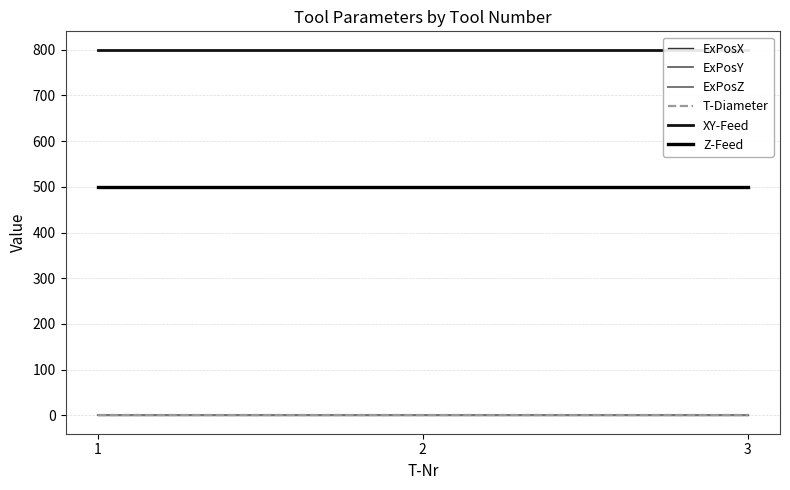

Does the chart display data point markers on the line(s)?

No